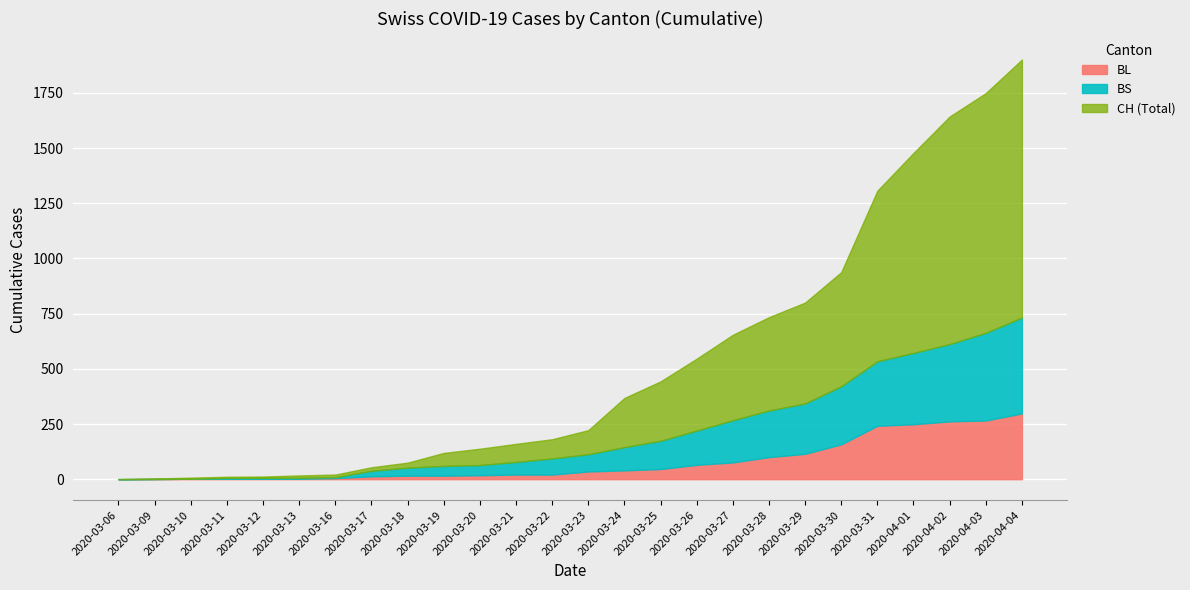

What is the value of the BS point at the 10th from the left?

44